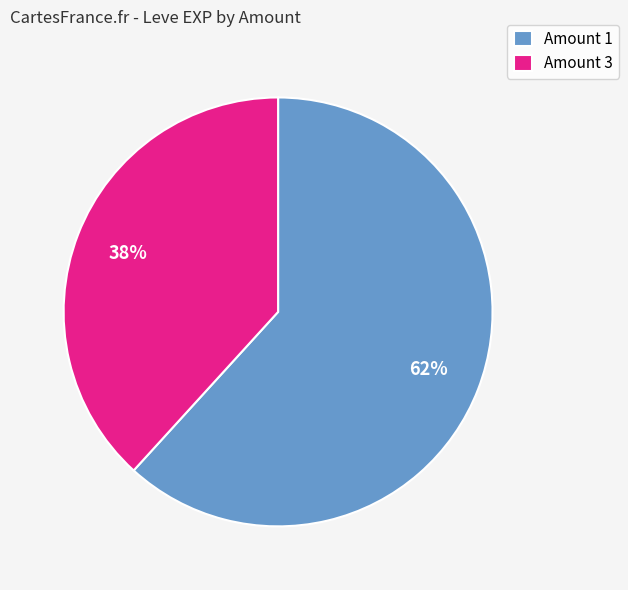

What percentage is the Amount 3 slice, to the nearest percent?

38%